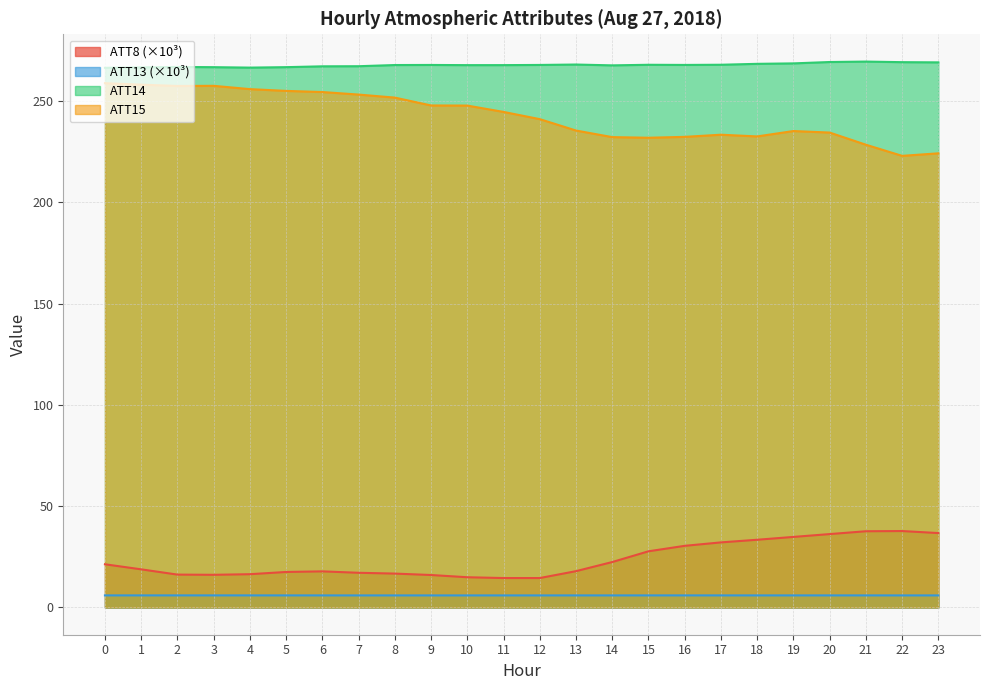

Which series has the largest range (max minus min)?

ATT15